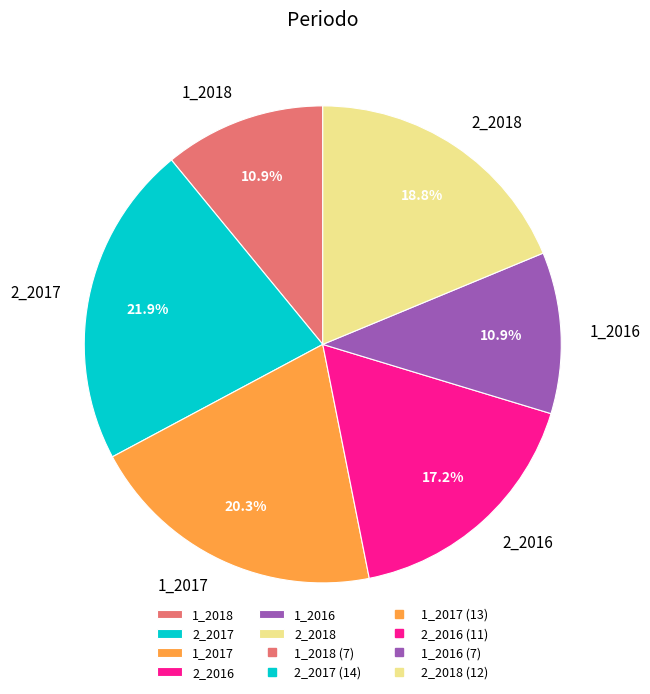

Is there any slice that represents more than half of the pie?

No